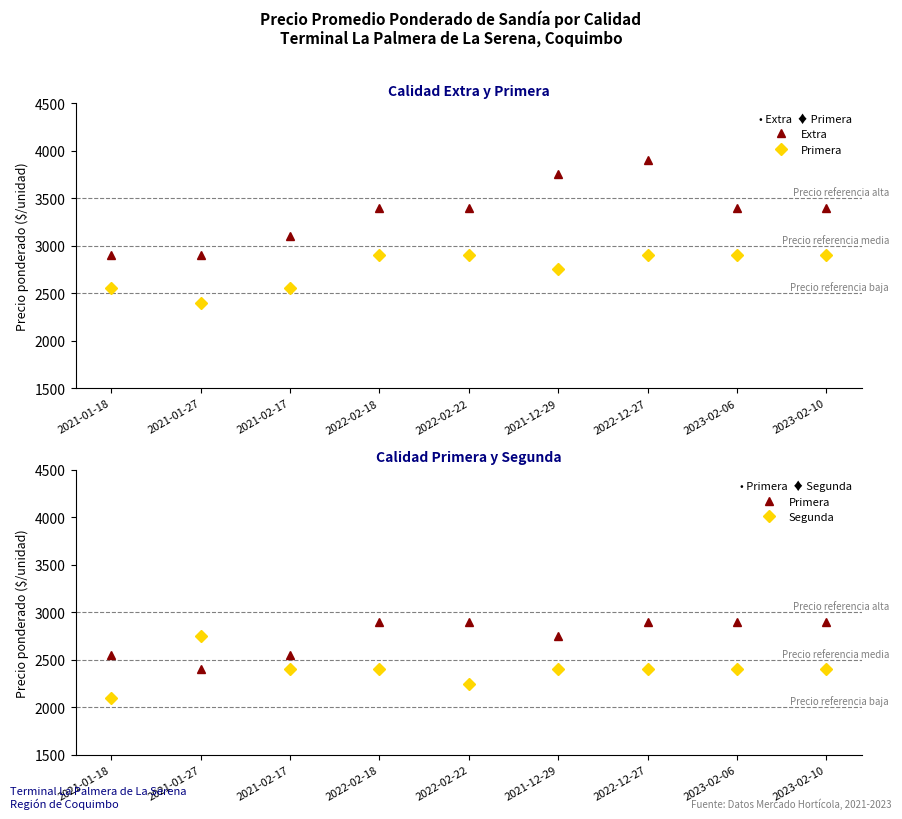

What is the value of the Primera point at the 8th from the left?

2900